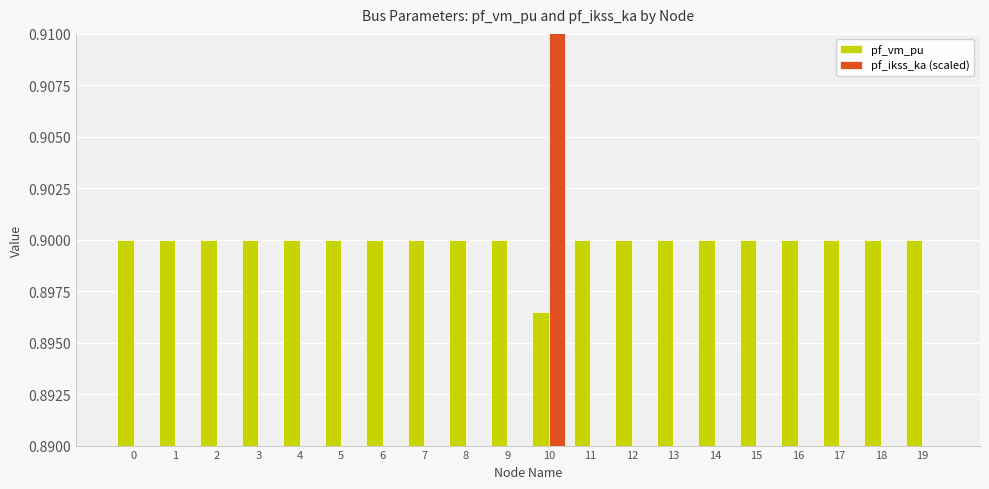

What value does the pf_ikss_ka (scaled) series have at 5?

0.9